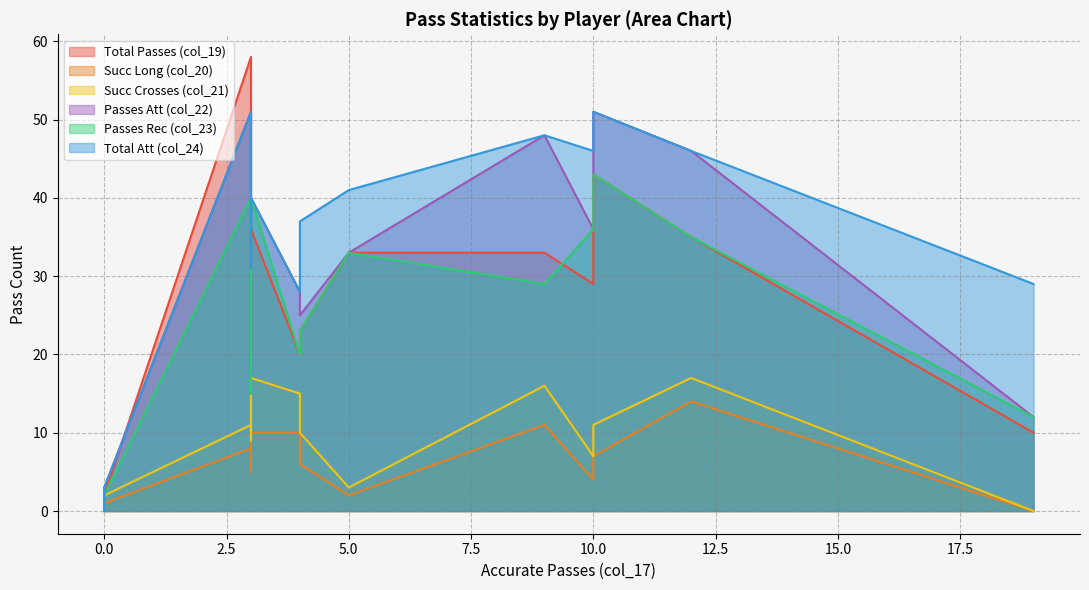

What are all the series names shown in the legend?

col_19, col_20, col_23, col_21, col_24, col_22